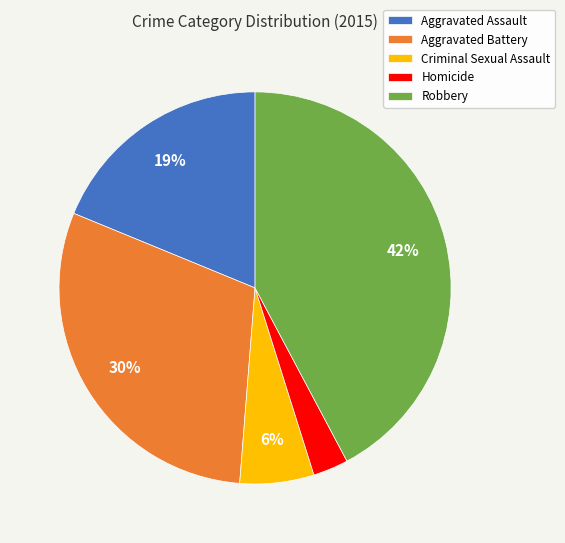

Which category has the smallest portion of the pie?

Homicide